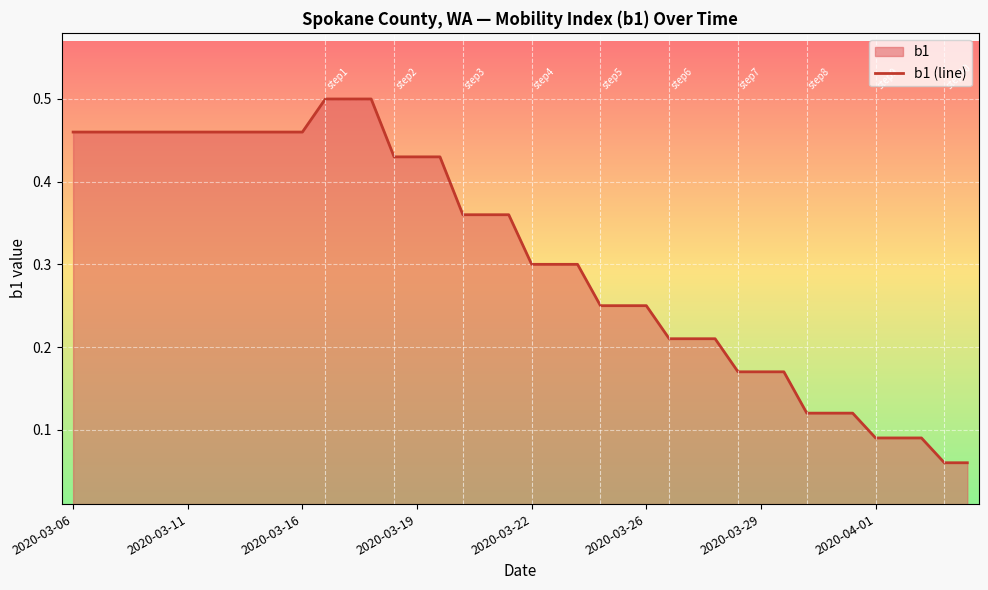

What is the difference between the maximum and minimum values?

0.4